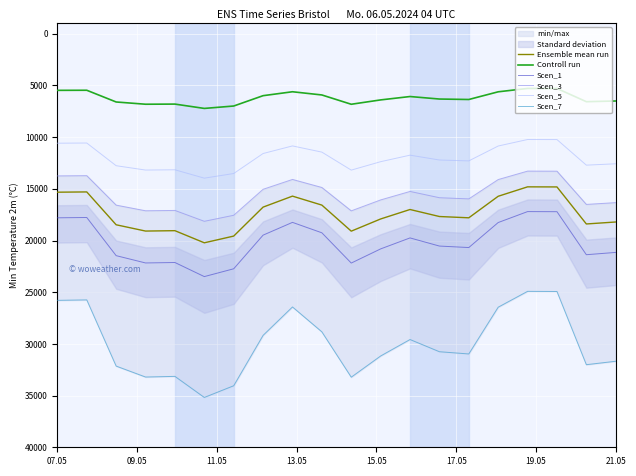

The value of Scen_1 at 18 is 21371.9. True or false?

True